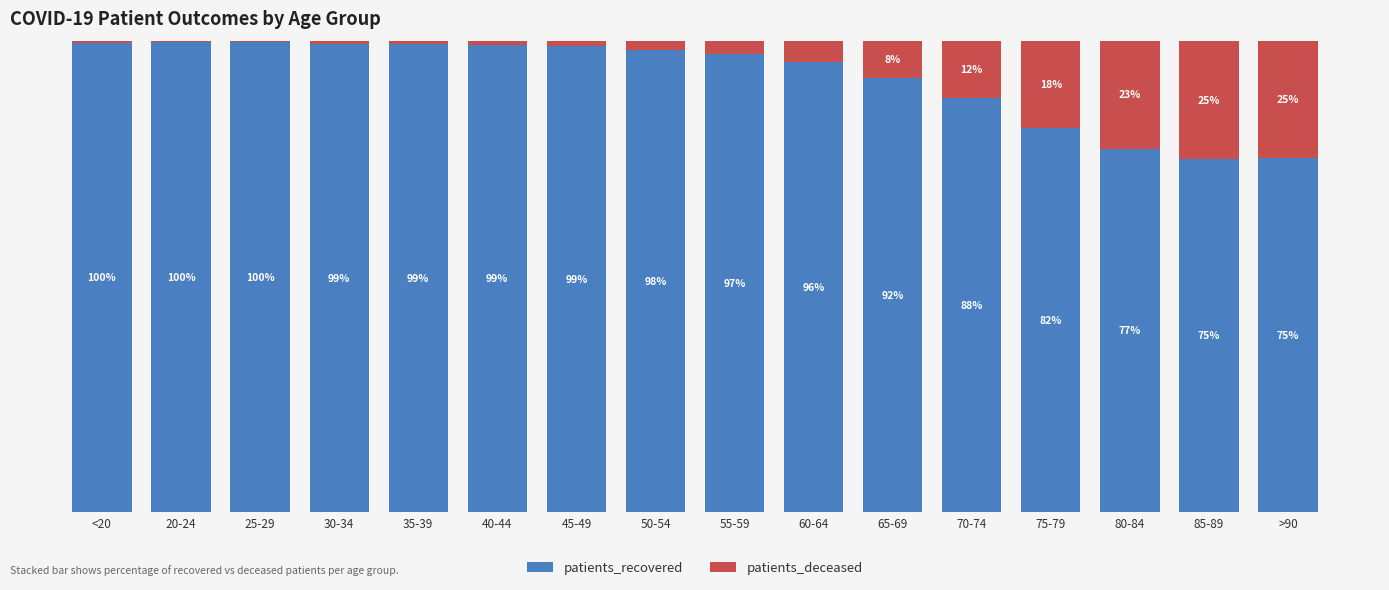

At which label is patients_recovered closest to 87?

70-74